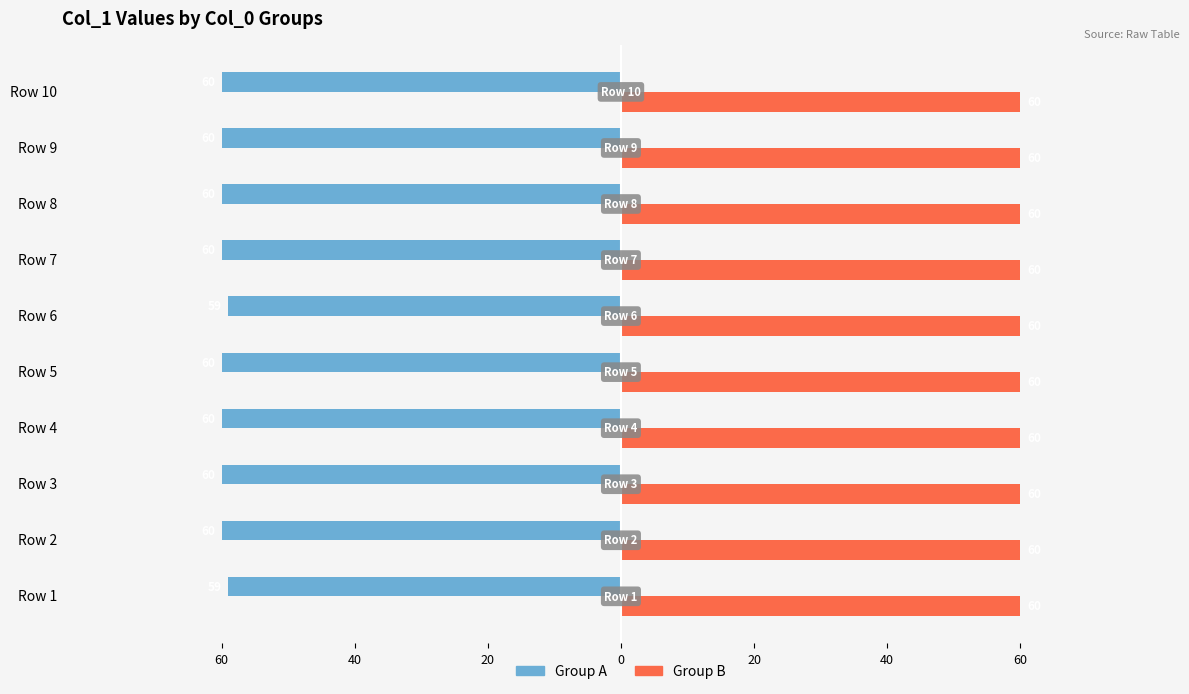

Rank the series by their maximum value, from highest to lowest.

Group B, Group A